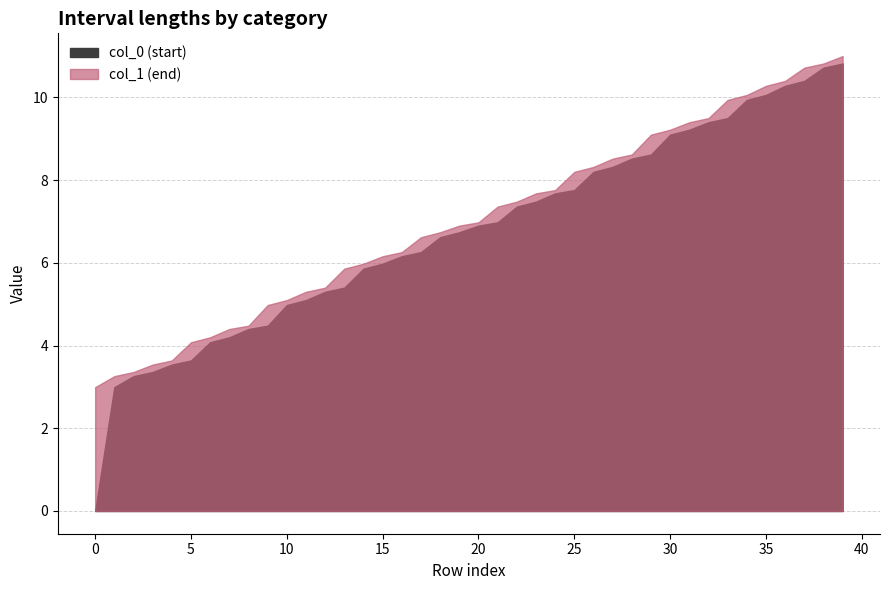

What is the value of the col_1 (end) point at the 11th from the left?

5.1